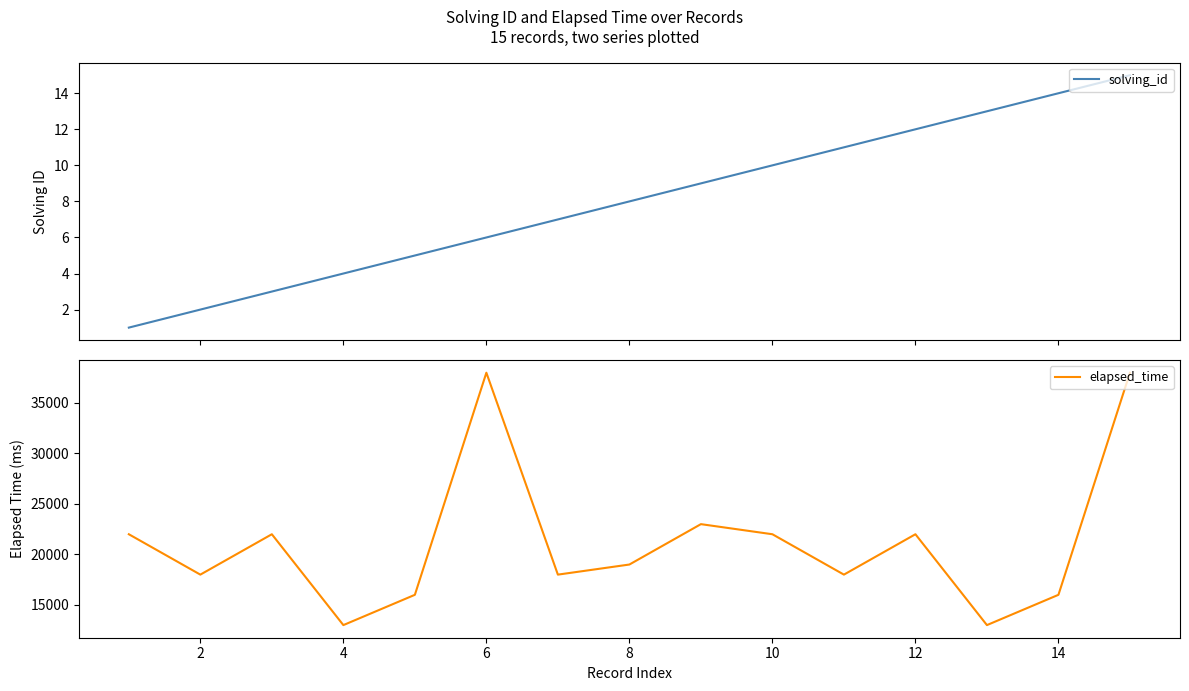

What is the highest value of the solving_id series?

15